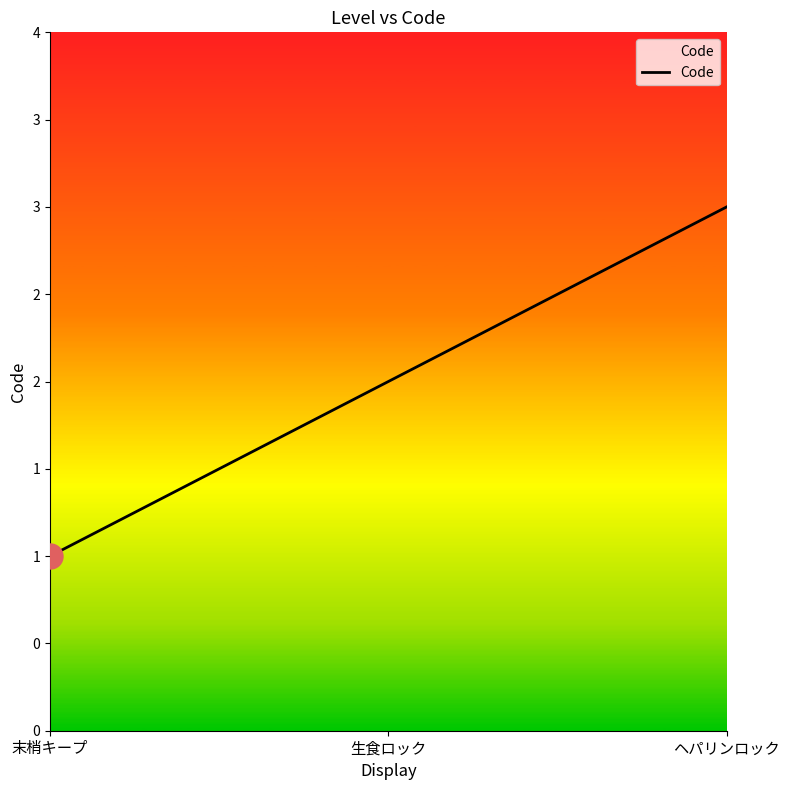

At which label is the value closest to 2?

生食ロック